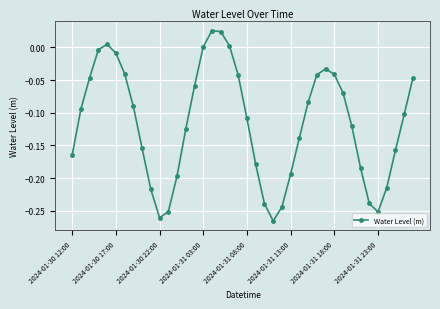

What is the sum of all values?

-4.6